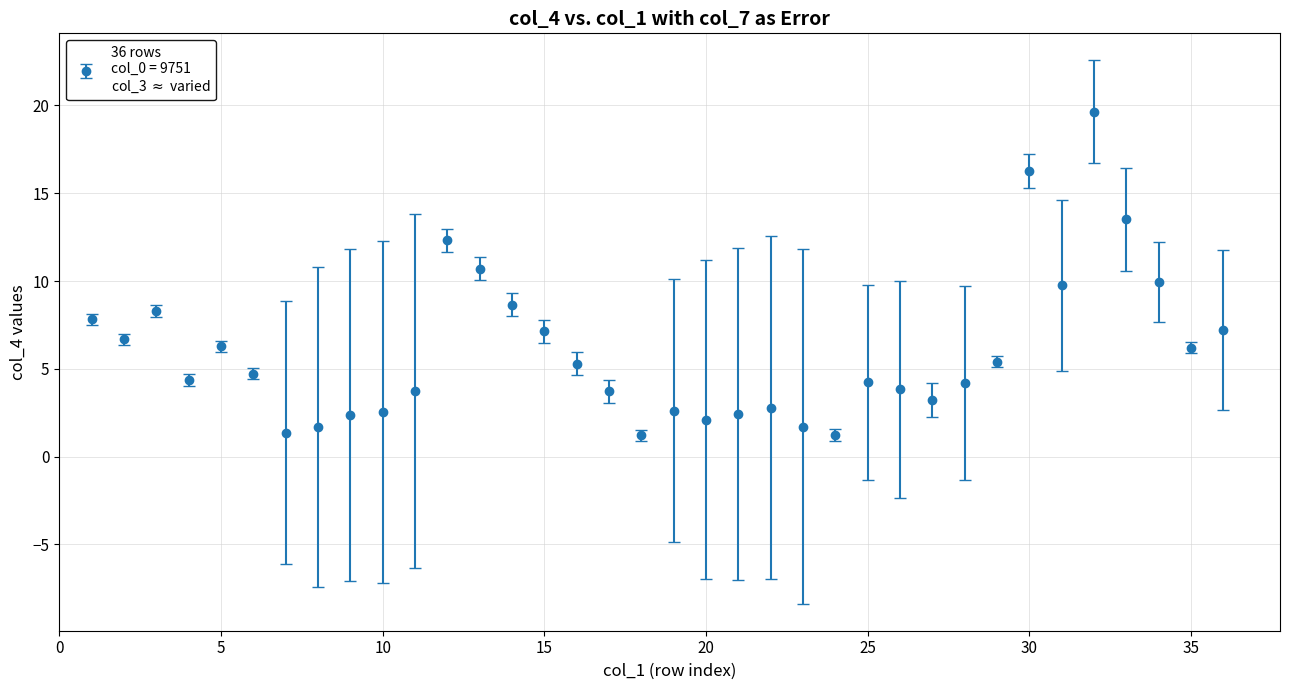

What is the maximum value shown in the chart?

19.6